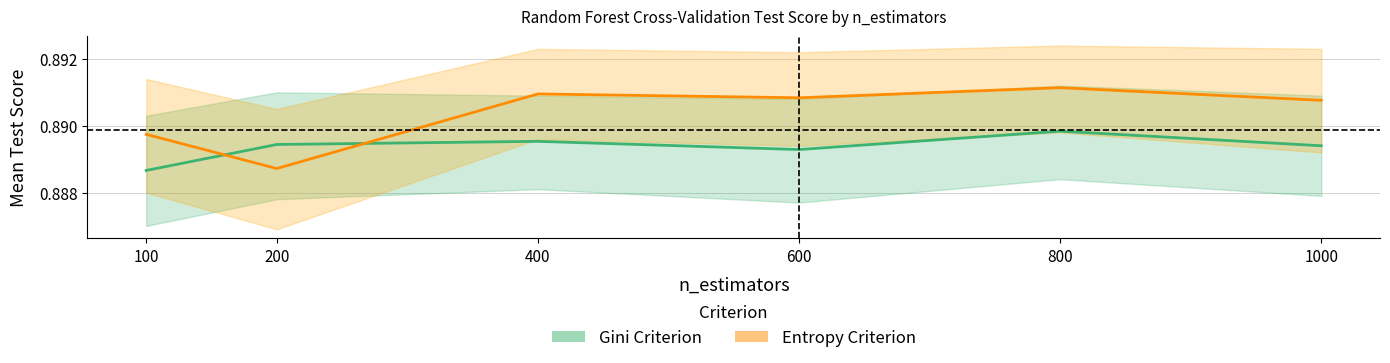

Rank the series by their average value, from lowest to highest.

gini, entropy